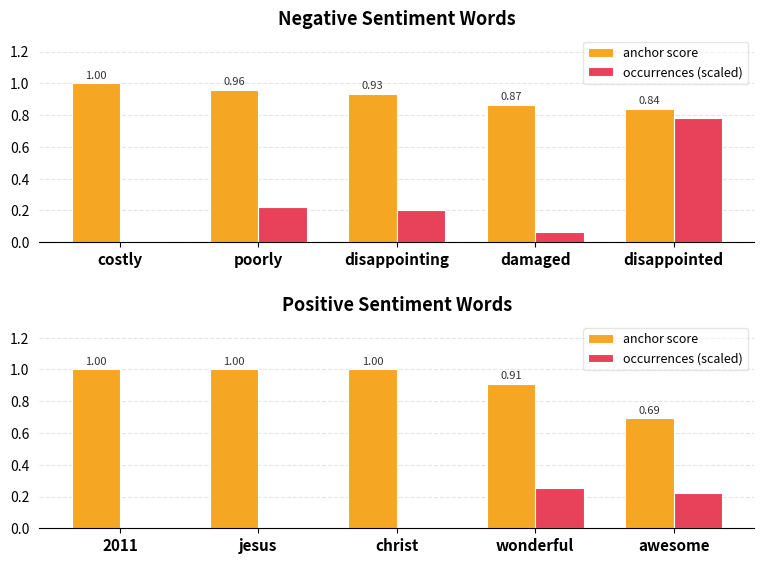

Is it true that anchor score equals 0.3 at christ?

False